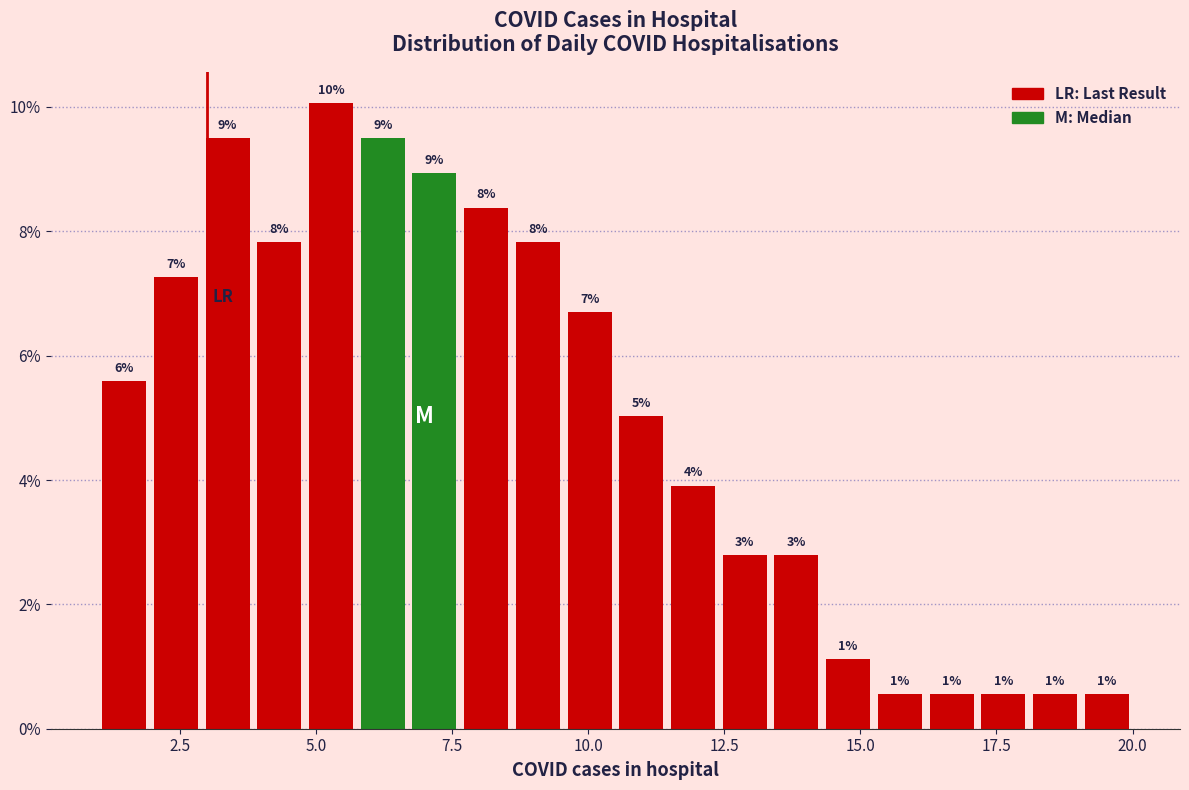

Around what value on the x-axis is the tallest bar? Give the approximate position of its centre, as read against the axis.

5.5